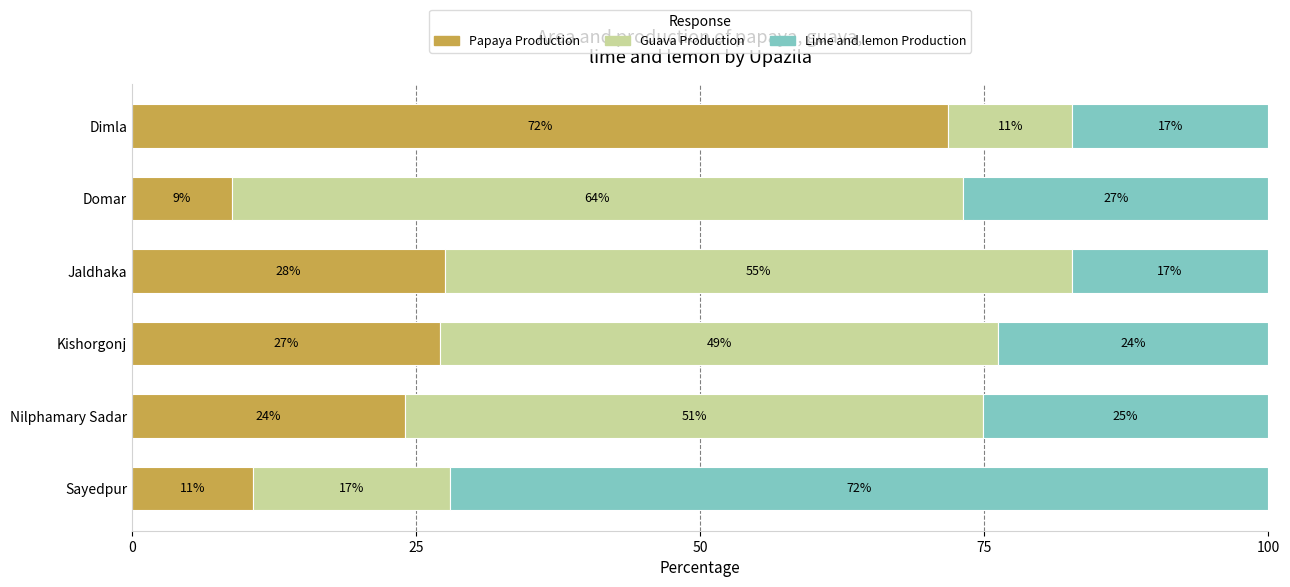

Is it true that Papaya Production equals 8.8 at Domar?

True